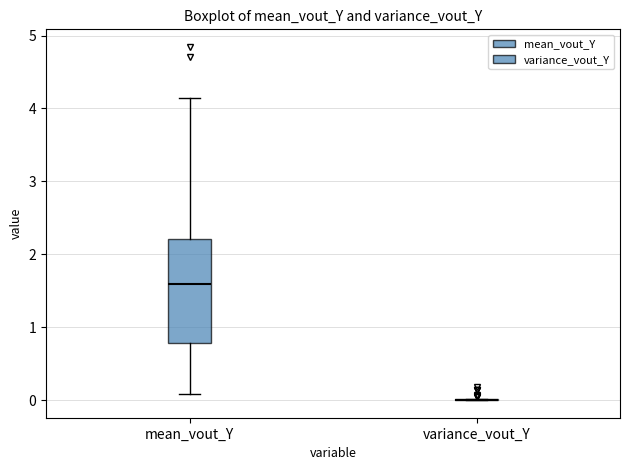

Reading left to right, transcribe this box plot: for each box, give where its median line is, the range the box spans, and where its two whiskers end, as read against the y-axis. The values are not printed on the chart, so give them approximately, as read against the axis.

mean_vout_Y: median 1.6, box 0.8 to 2.2, whiskers 0.1 to 4.1
variance_vout_Y: box collapsed to a line at 0.0, whiskers 0.0 to 0.0